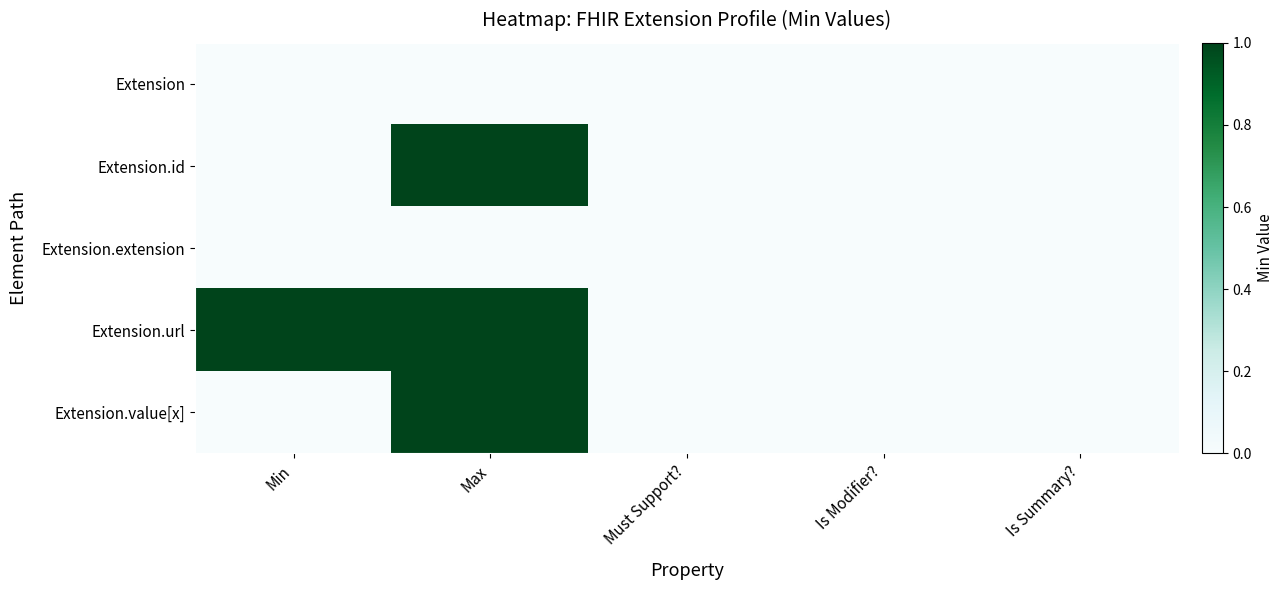

Which series has the widest spread of values?

Extension.id